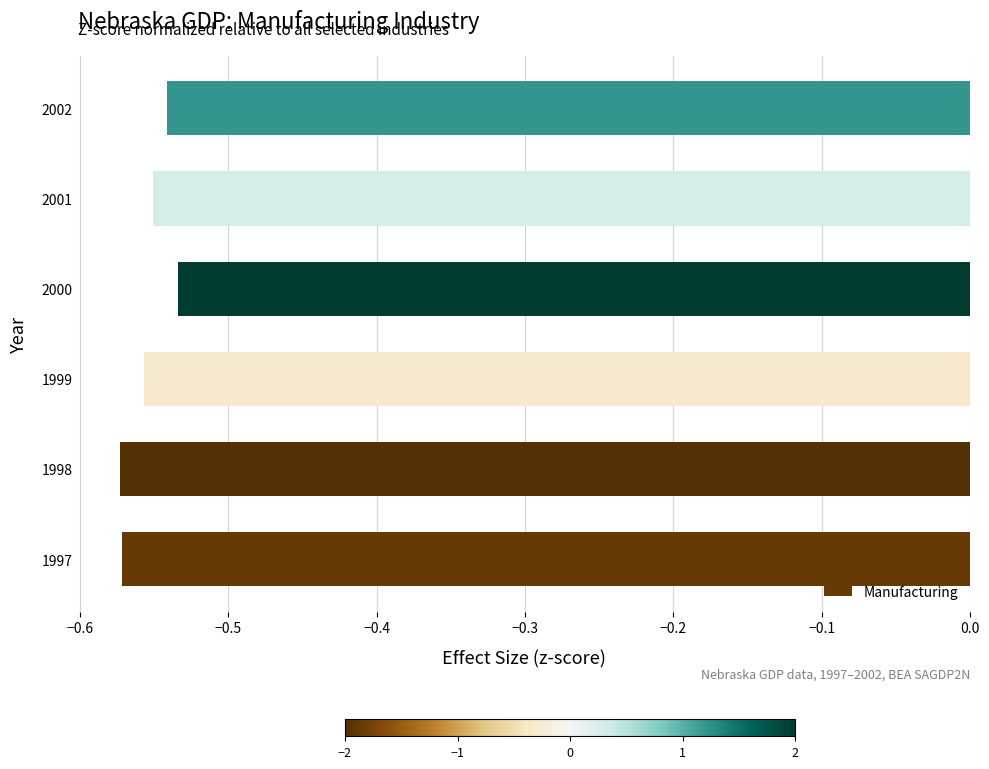

What is the sum of the values at 2002 and 1997?

-1.1